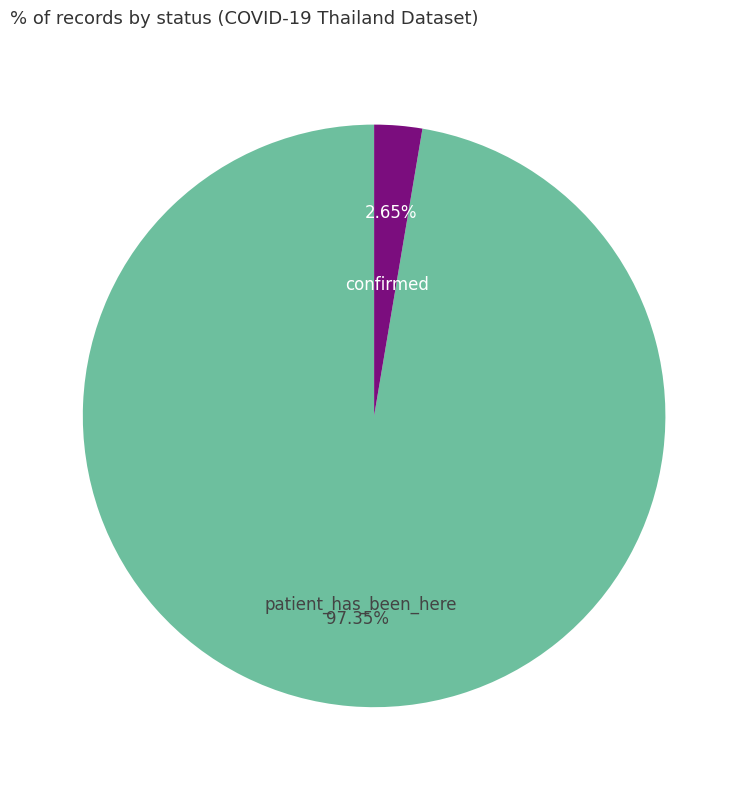

Is the sum of patient_has_been_here and confirmed greater than half?

Yes